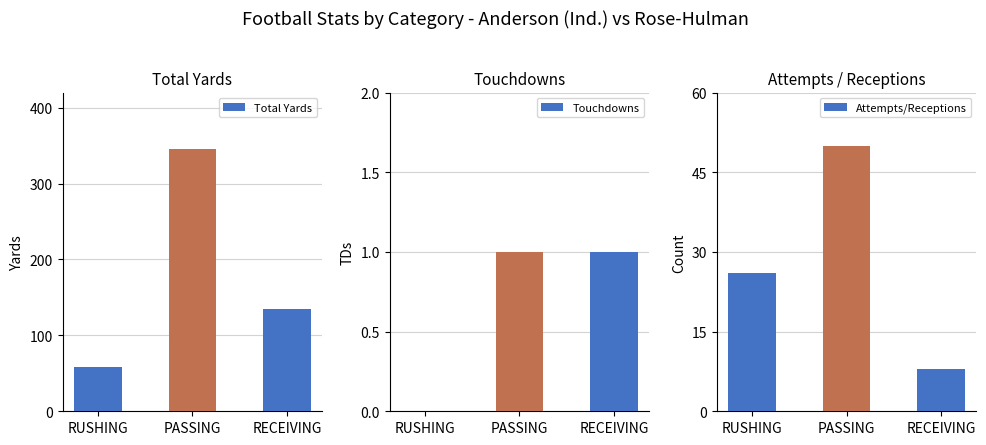

What is the value of the Total Yards bar at the 3rd from the left?

135